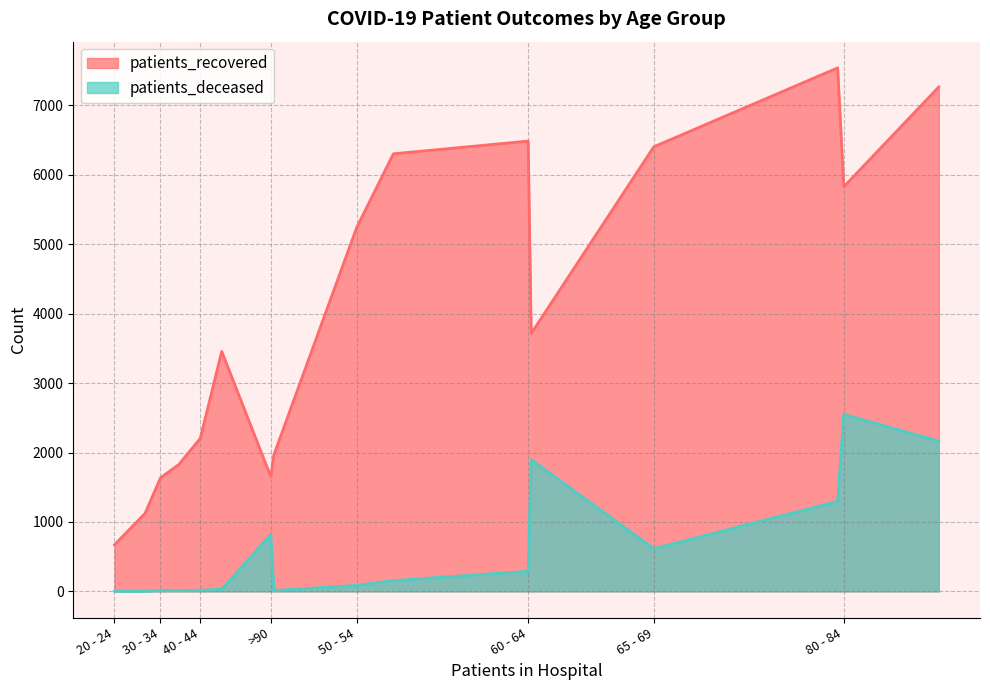

Which has a higher value, 20 - 24 or 50 - 54?

50 - 54